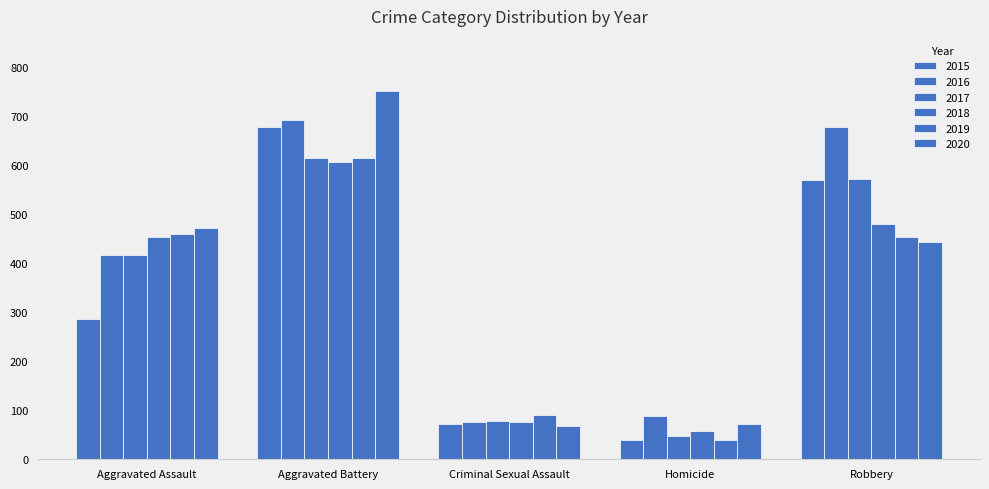

How many data points in 2019 are less than 452?

2